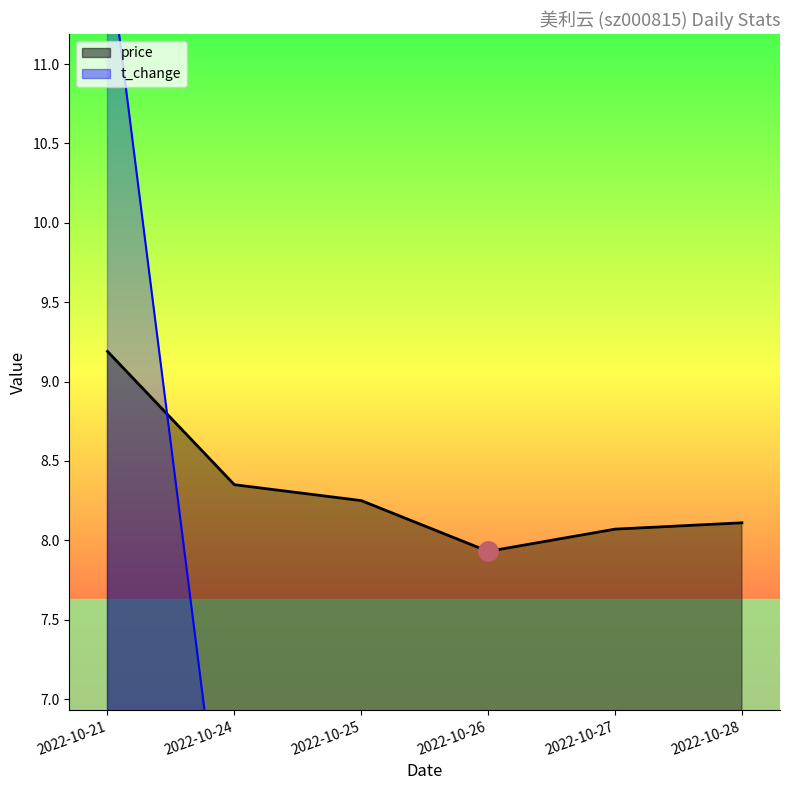

At which category is the sum across all series the highest?

2022-10-21